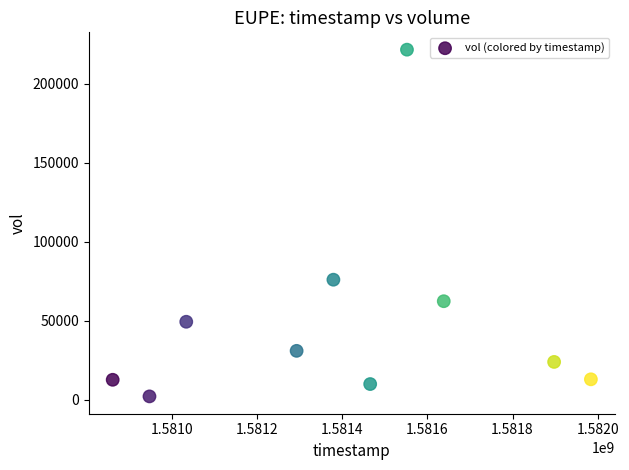

What Y value in the scatter plot is closest to 111850?

76000